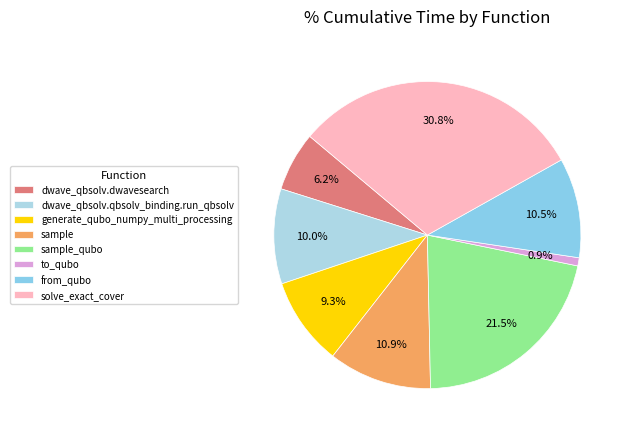

True or false: from_qubo accounts for 11% of the total.

True